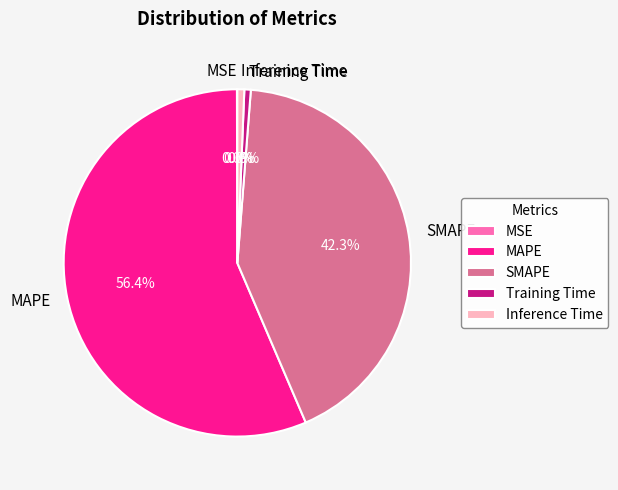

True or false: MAPE accounts for 49% of the total.

False